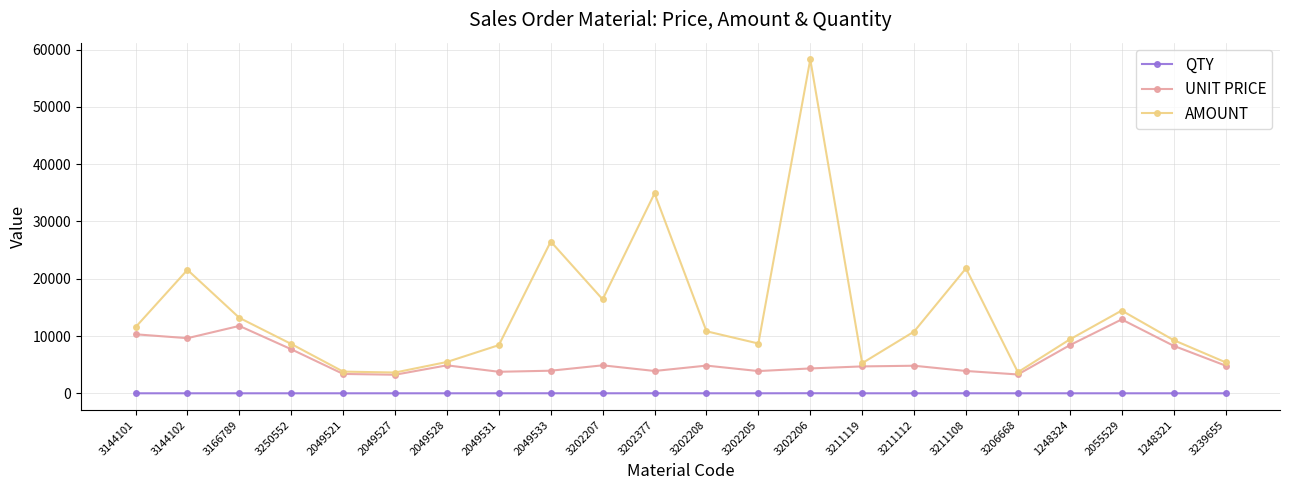

True or false: QTY and AMOUNT cross at least once.

False